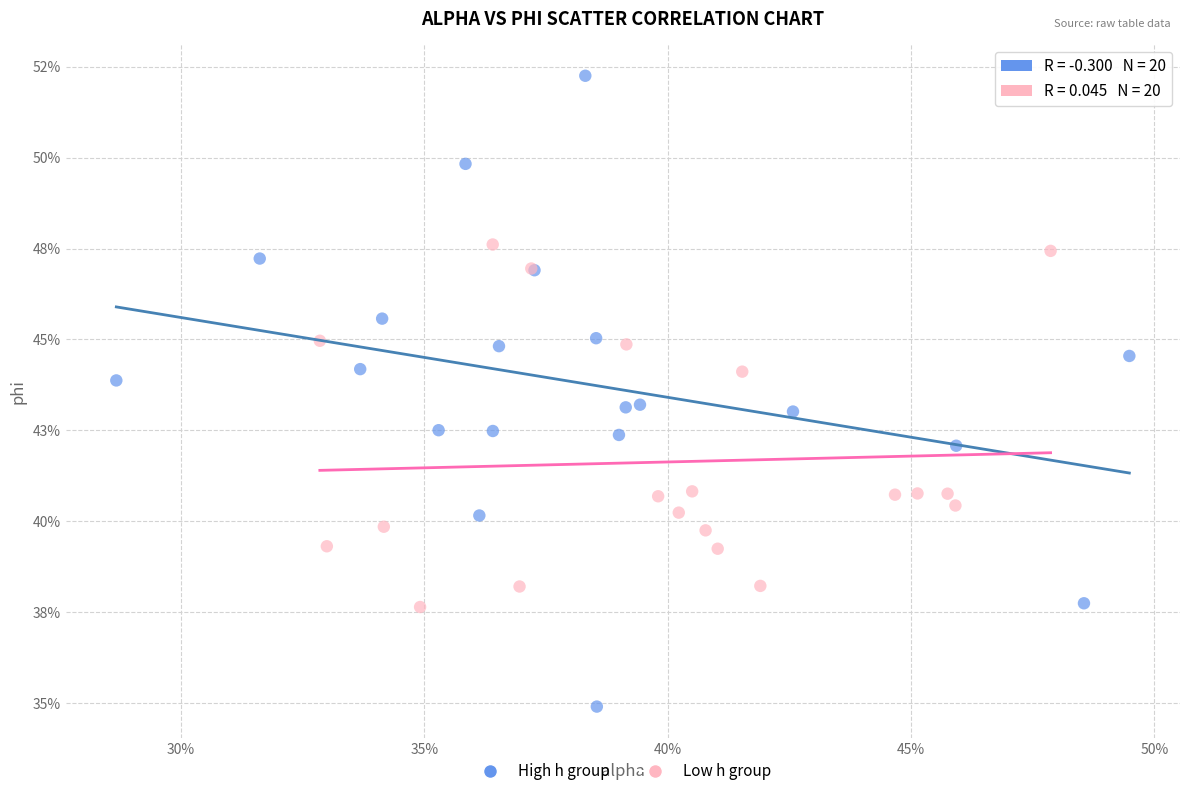

What are all the series names shown in the legend?

High h group, Low h group